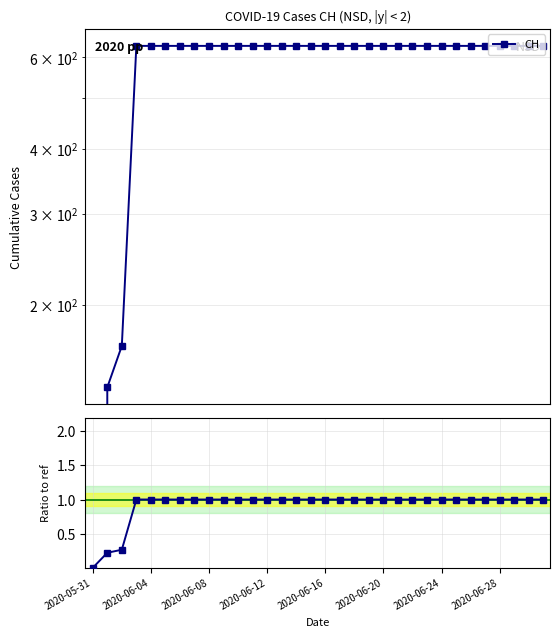

What is the sum of all values?

29.5